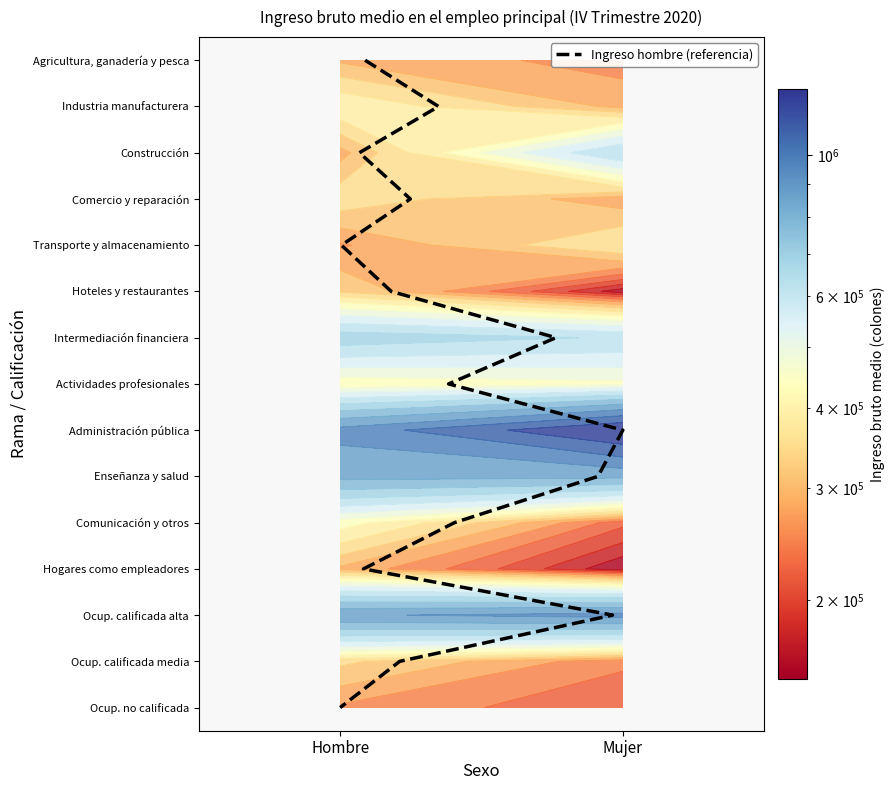

How many data points in Comercio y reparación are above 355421?

1